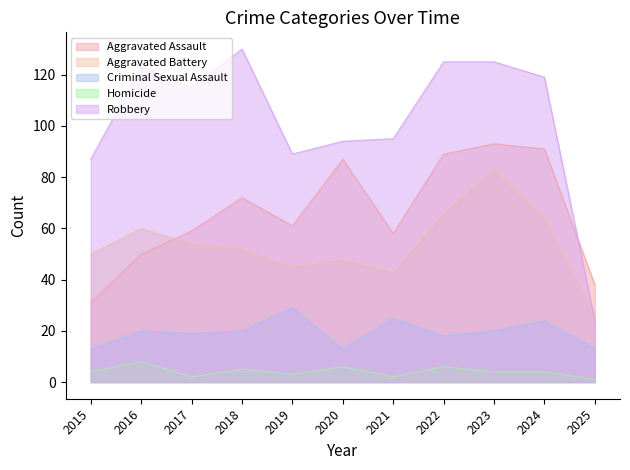

Between 2018 and 2024, which is larger?

2024